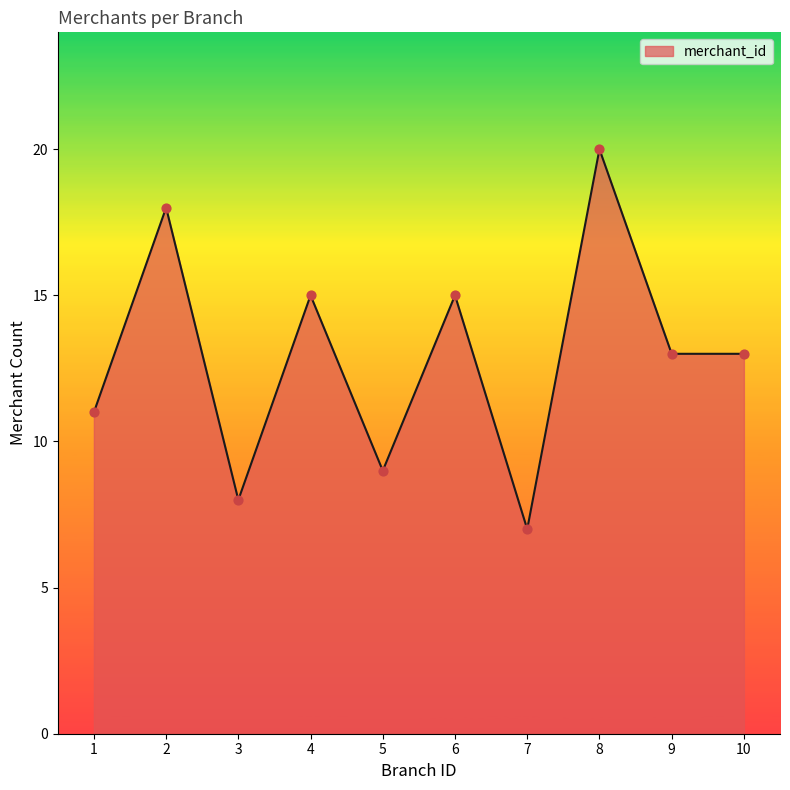

What is the change in value from 7 to 10?

+6